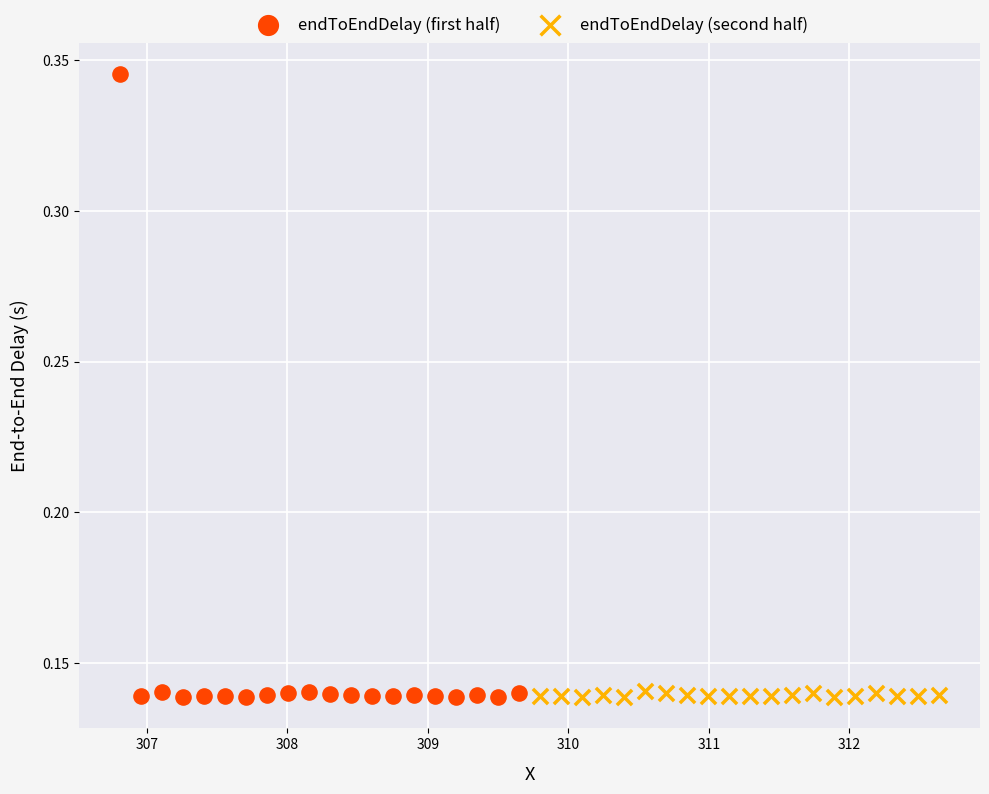

Which series has the largest Y range (max minus min)?

endToEndDelay (first half)